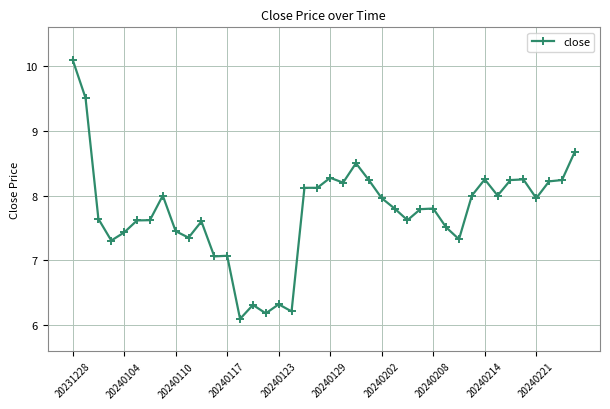

What is the difference between the maximum and second lowest values?

3.9